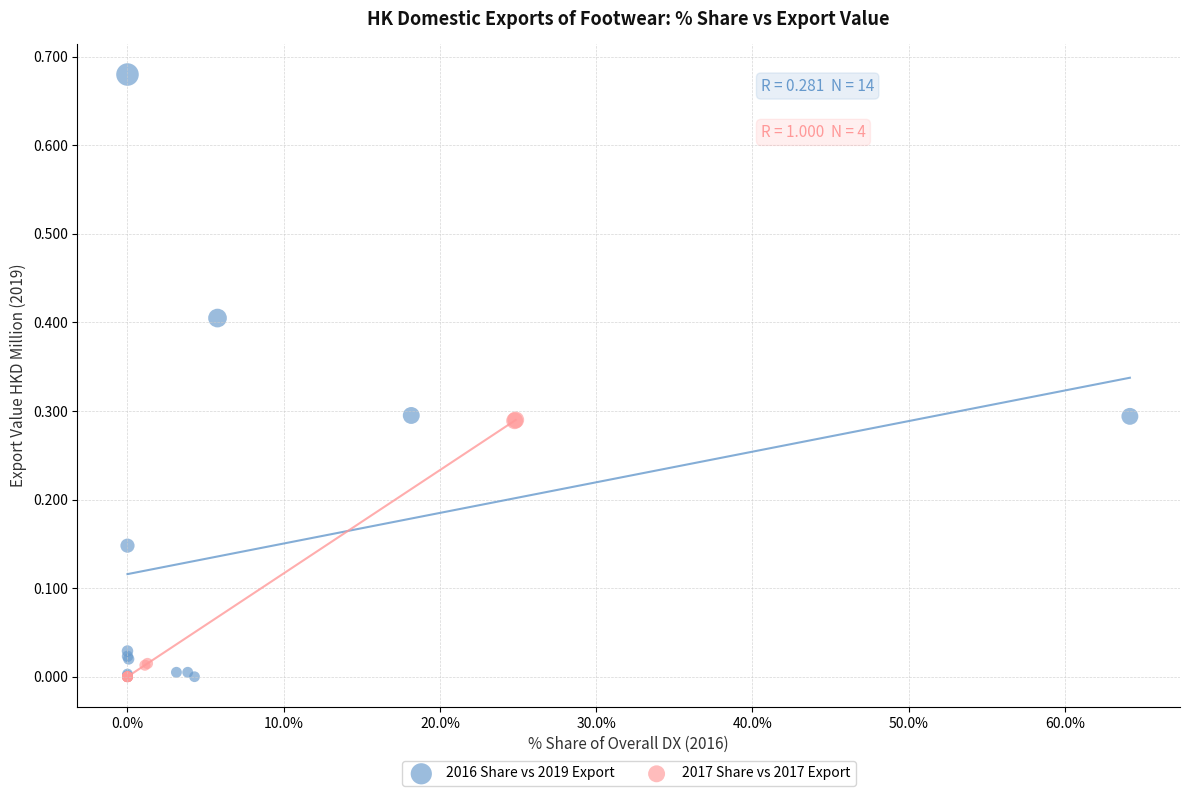

Which series has the widest spread of Y values?

2016 Share vs 2019 Export